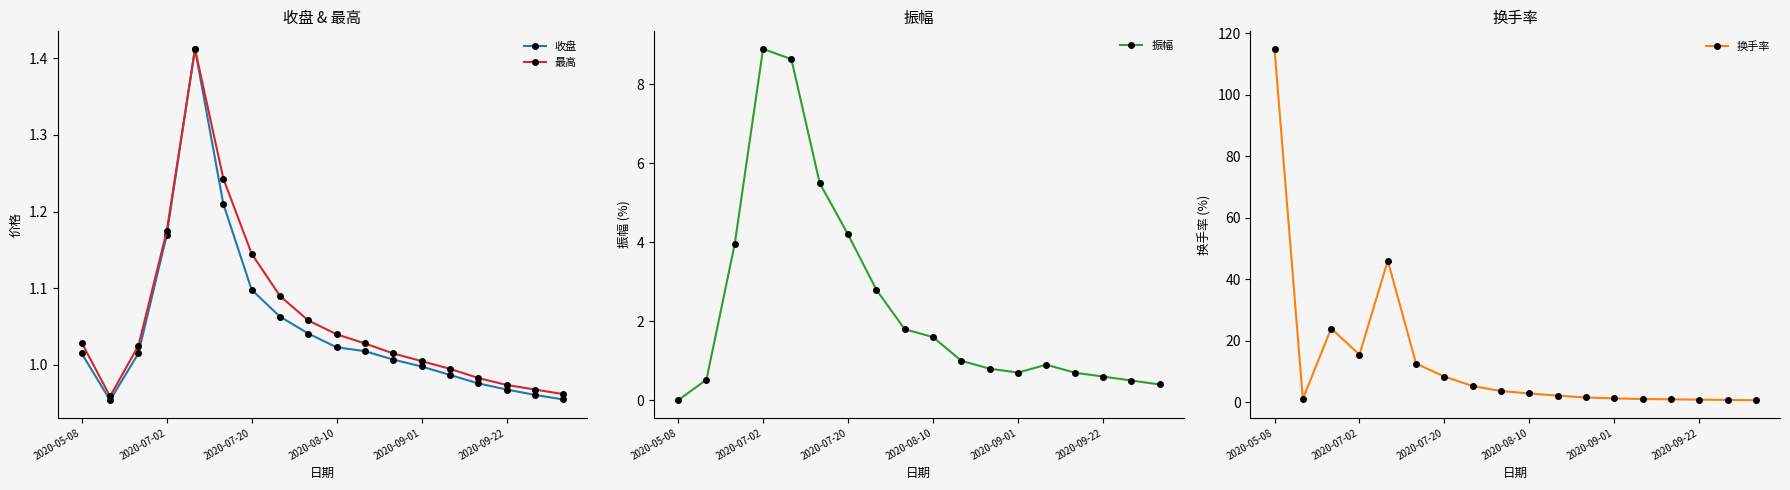

Is it true that 最高 equals 1.5 at 2020-05-08?

False